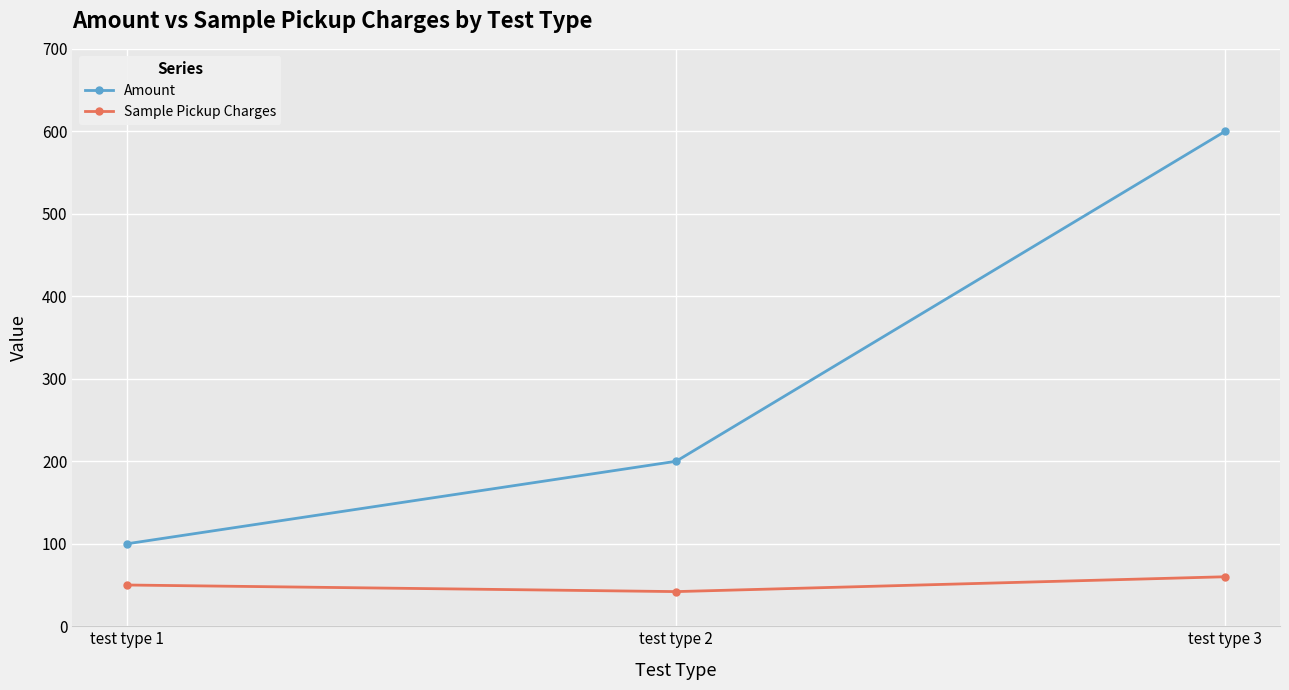

How many data points in Amount are less than 200?

1